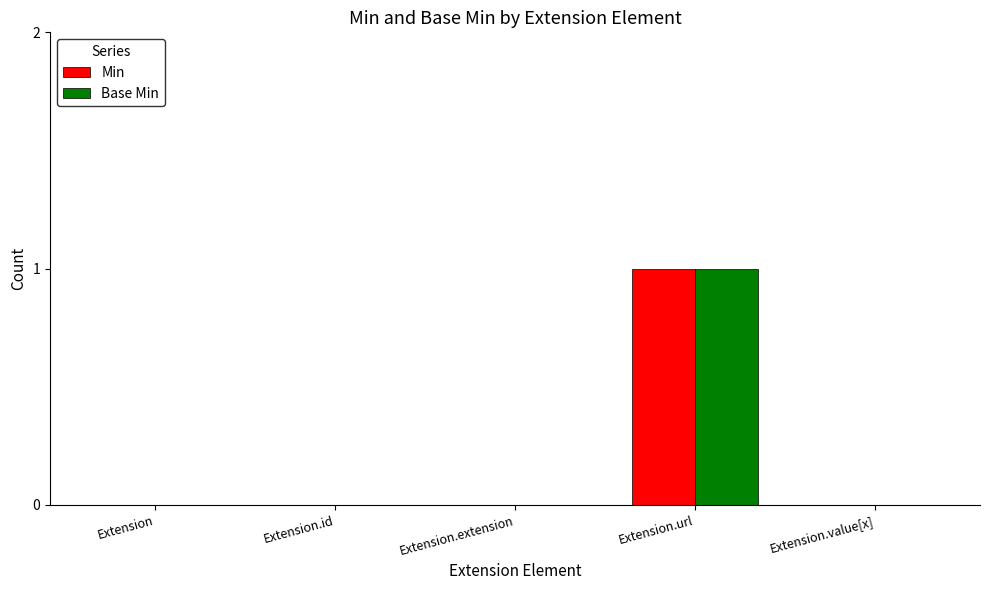

How many groups of bars are there?

5